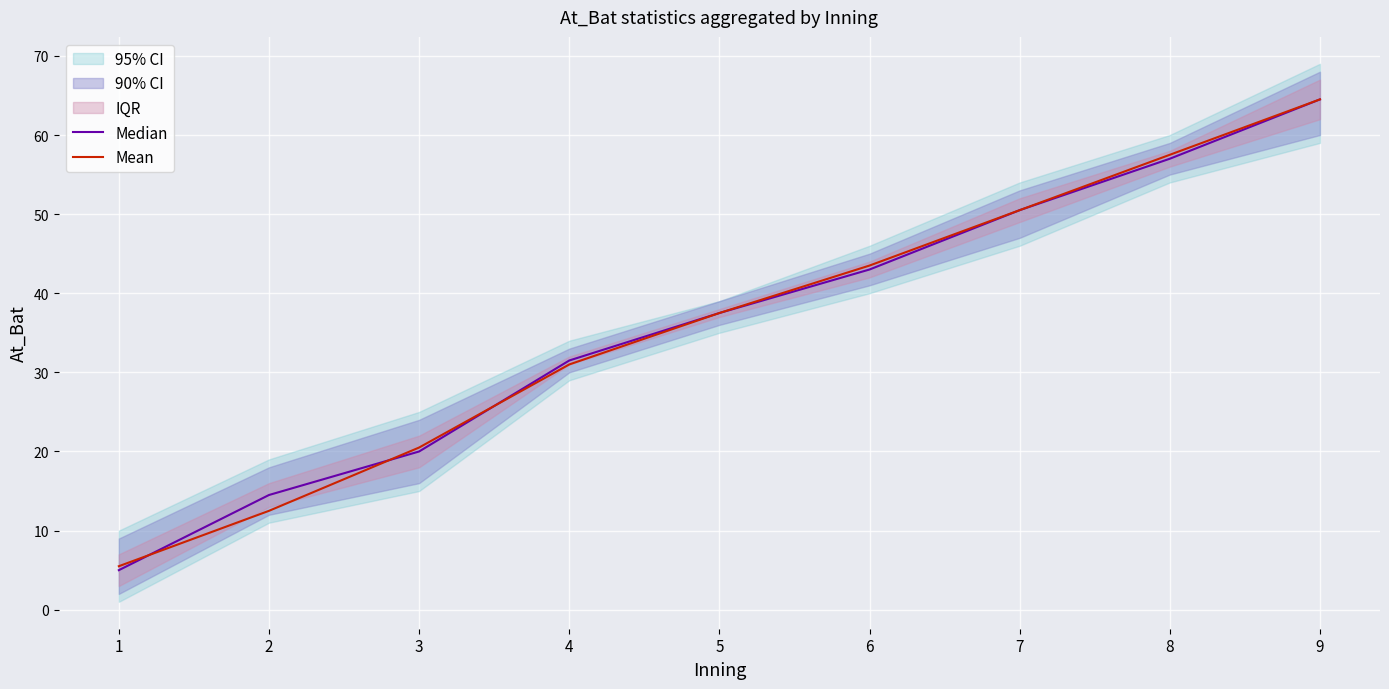

What is the average value of the Mean series?

35.9